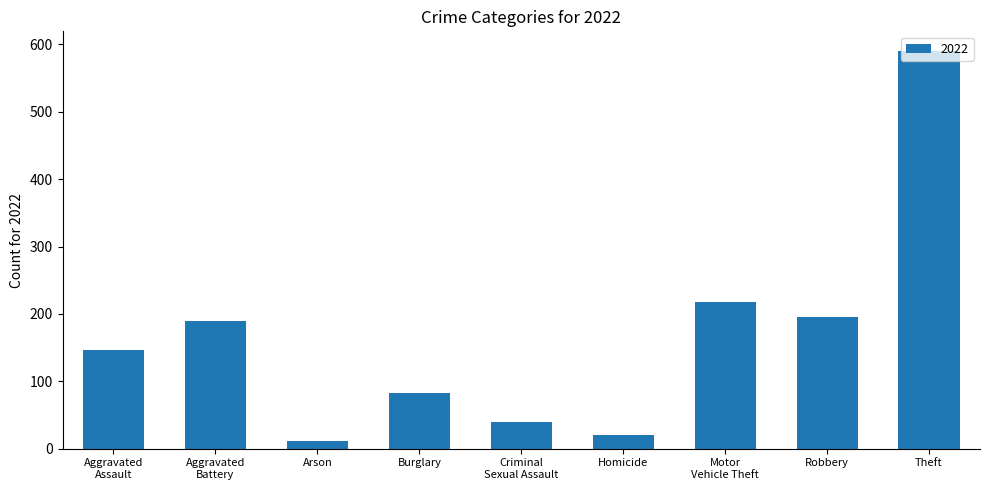

Are the bars horizontal?

No